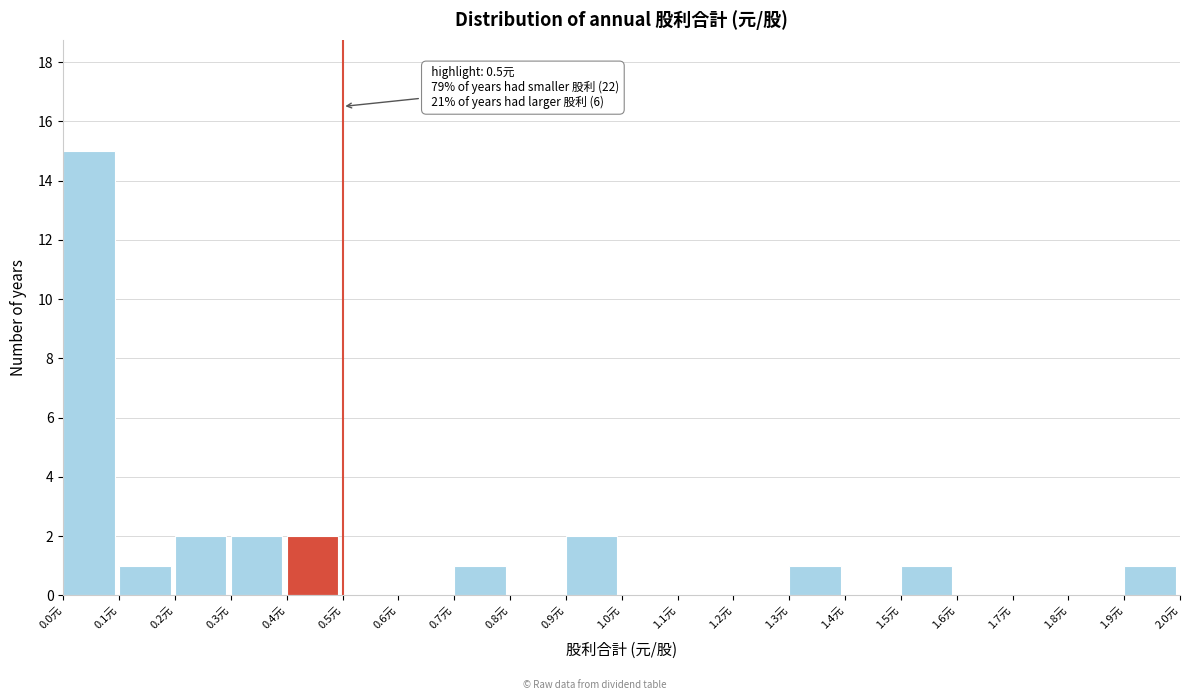

Over which range of the x-axis is the bar tallest?

0.0 to 0.1